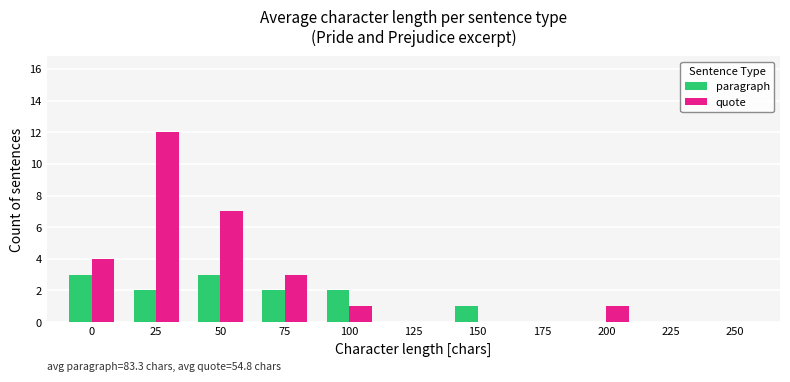

How many groups of bars are there?

11